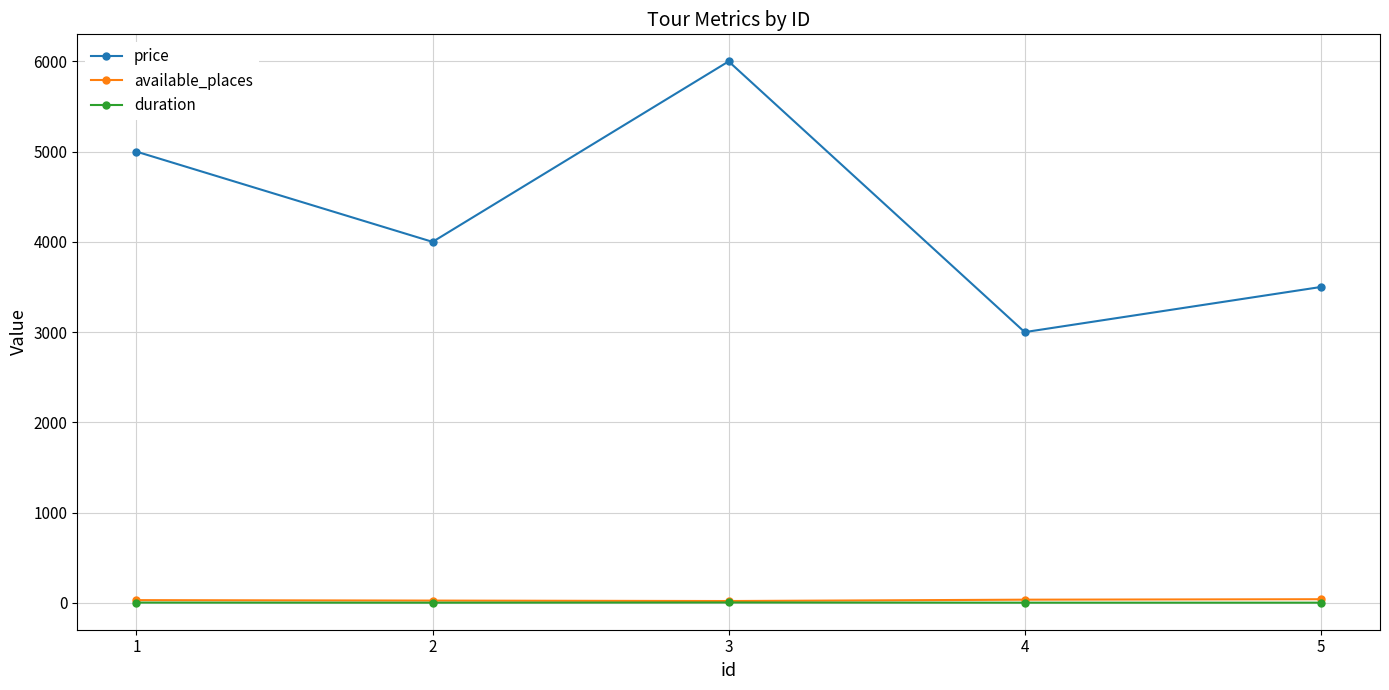

True or false: available_places and price cross at least once.

False